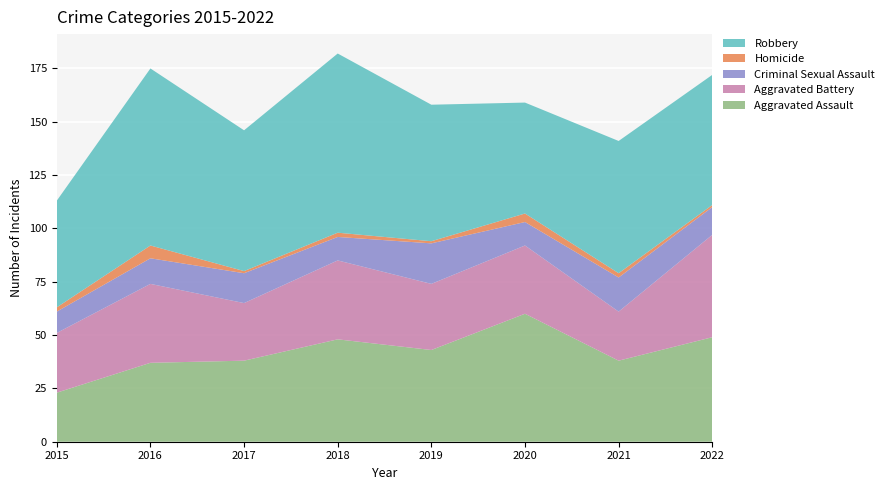

Reading right to left, transcribe all the data shown in this chart.

Aggravated Assault: 49	38	60	43	48	38	37	23
Aggravated Battery: 48	23	32	31	37	27	37	28
Criminal Sexual Assault: 13	16	11	19	11	14	12	10
Homicide: 1	2	4	1	2	1	6	2
Robbery: 61	62	52	64	84	66	83	50